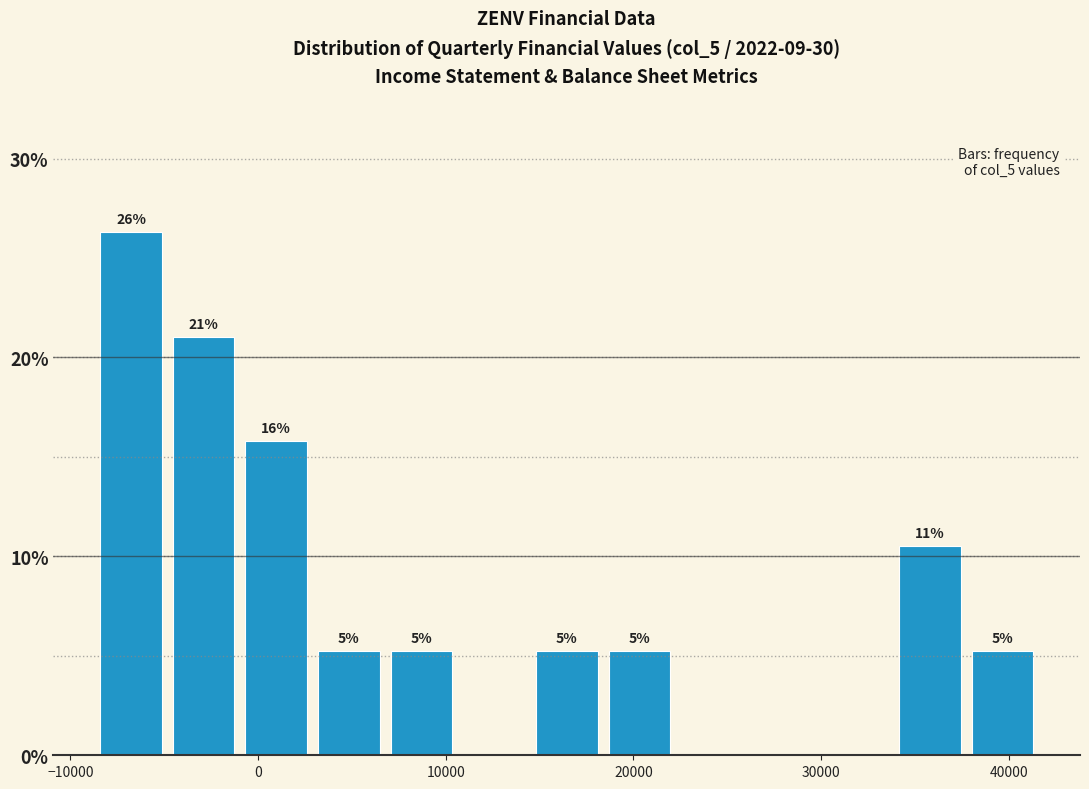

Read against the x-axis, roughly where is the centre of the tallest bar?

-7000